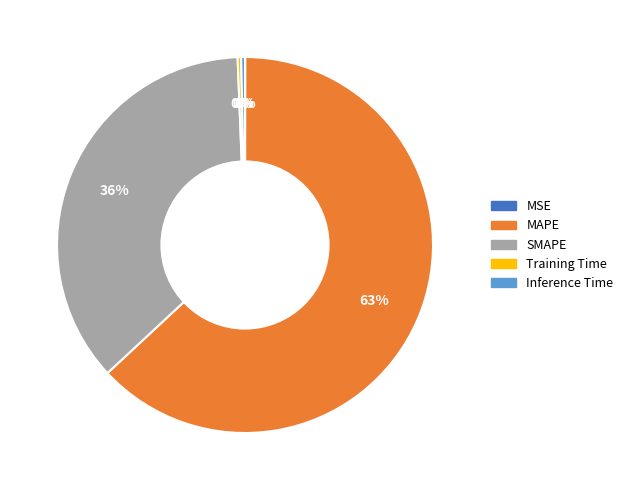

Do Inference Time and SMAPE together represent more than half of the pie?

No